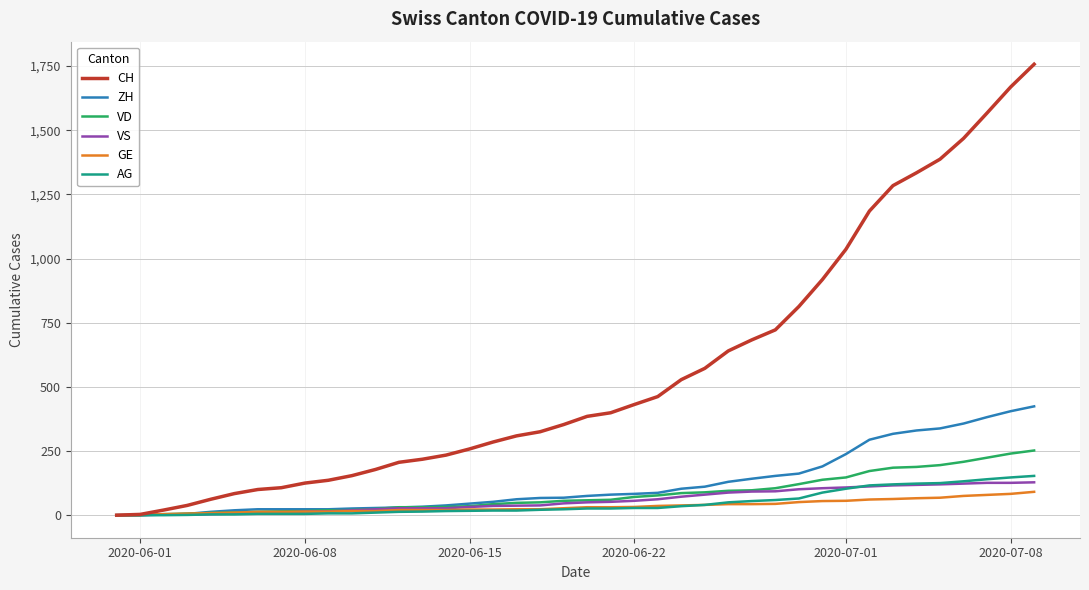

Which series has the largest range (max minus min)?

CH